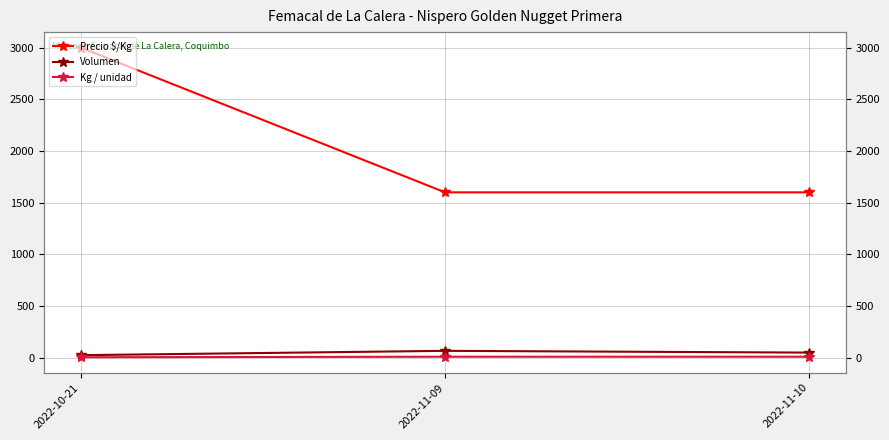

At which category is the sum across all series the highest?

2022-10-21